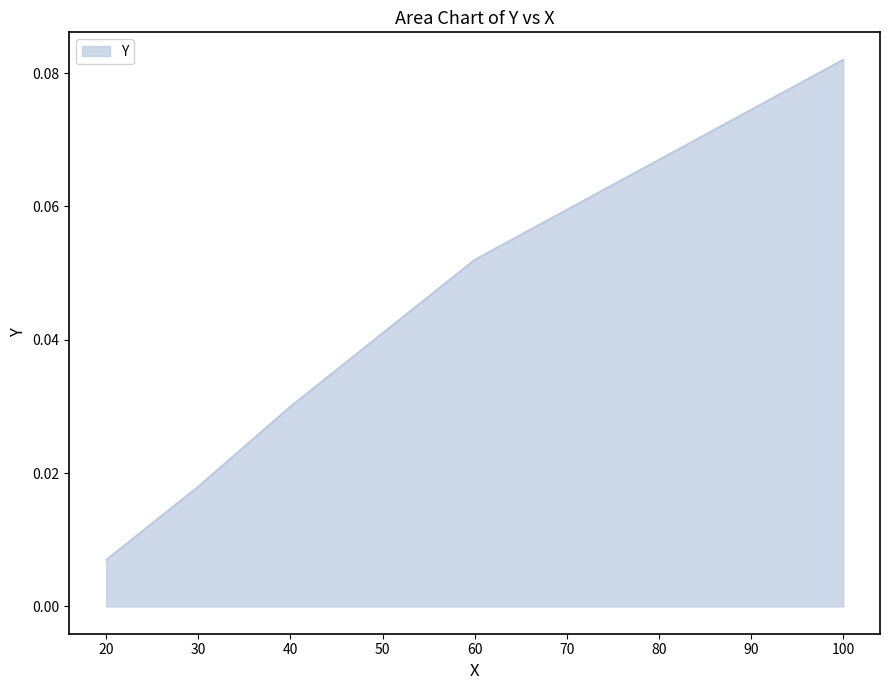

Rank the categories by value from highest to lowest.

100, 60, 40, 30, 20